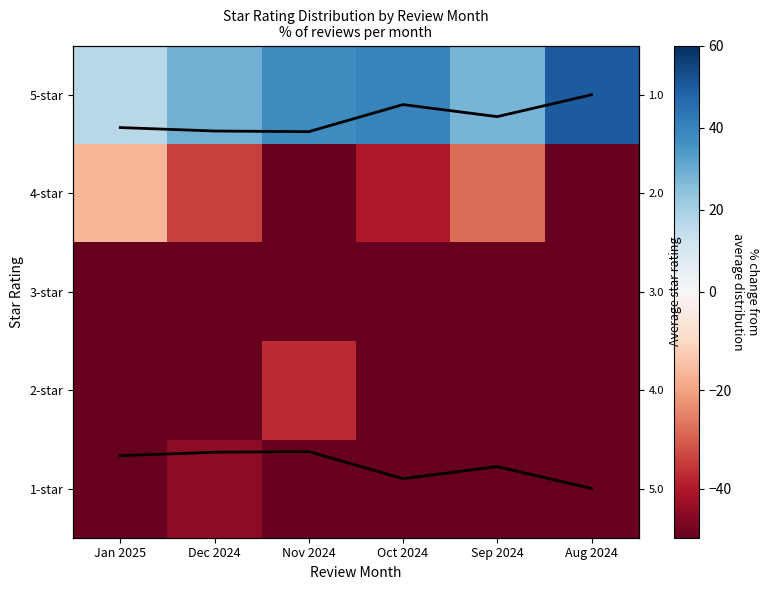

How many values in the 2-star series exceed -50?

1